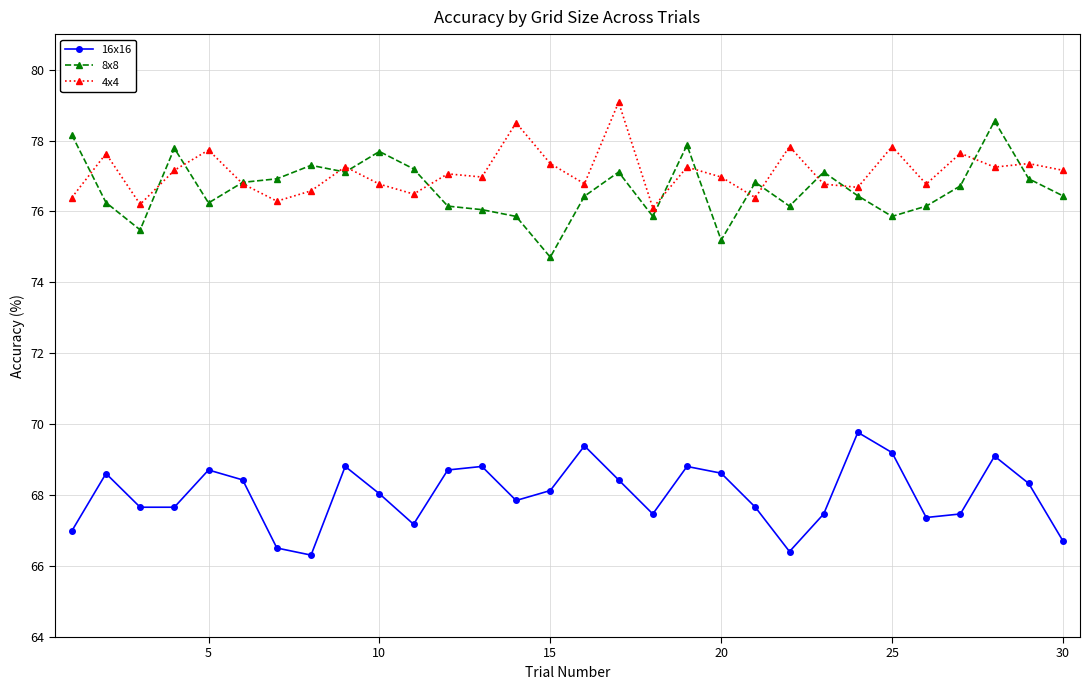

True or false: 16x16 and 8x8 intersect in this chart.

False